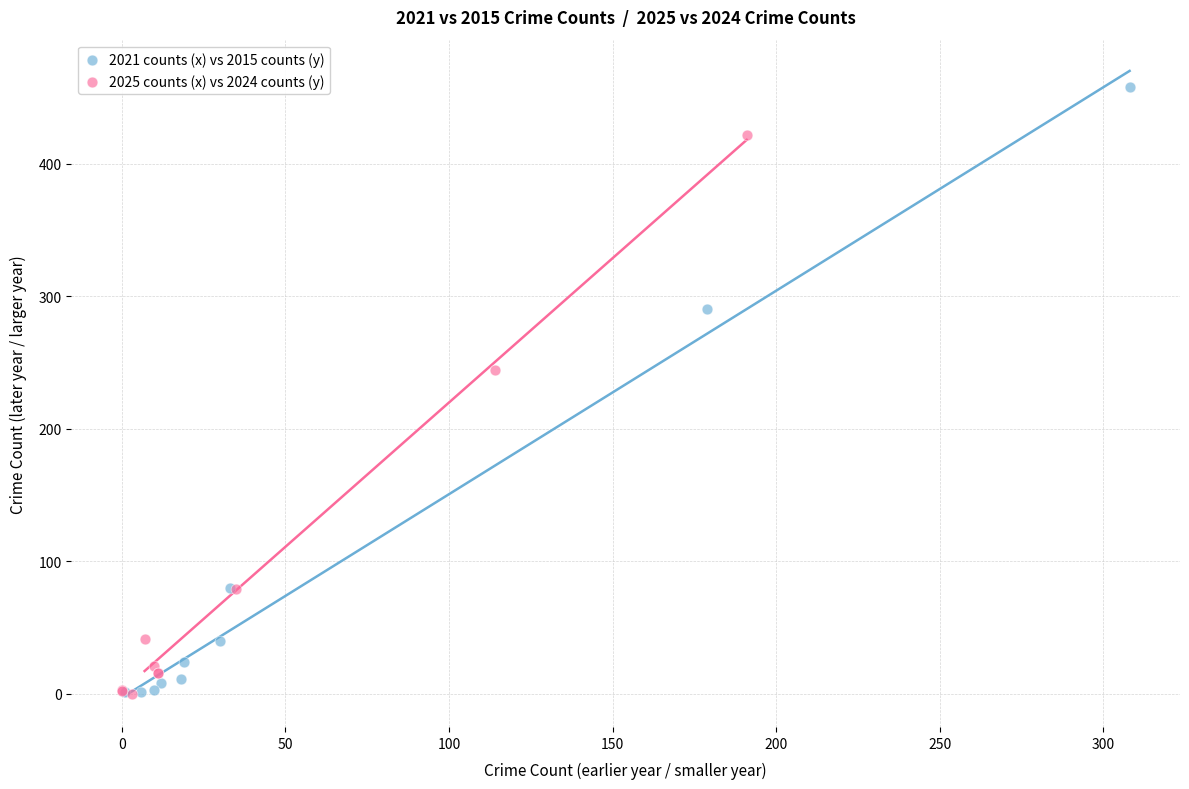

What are all the series names shown in the legend?

2021 counts (x) vs 2015 counts (y), 2025 counts (x) vs 2024 counts (y)